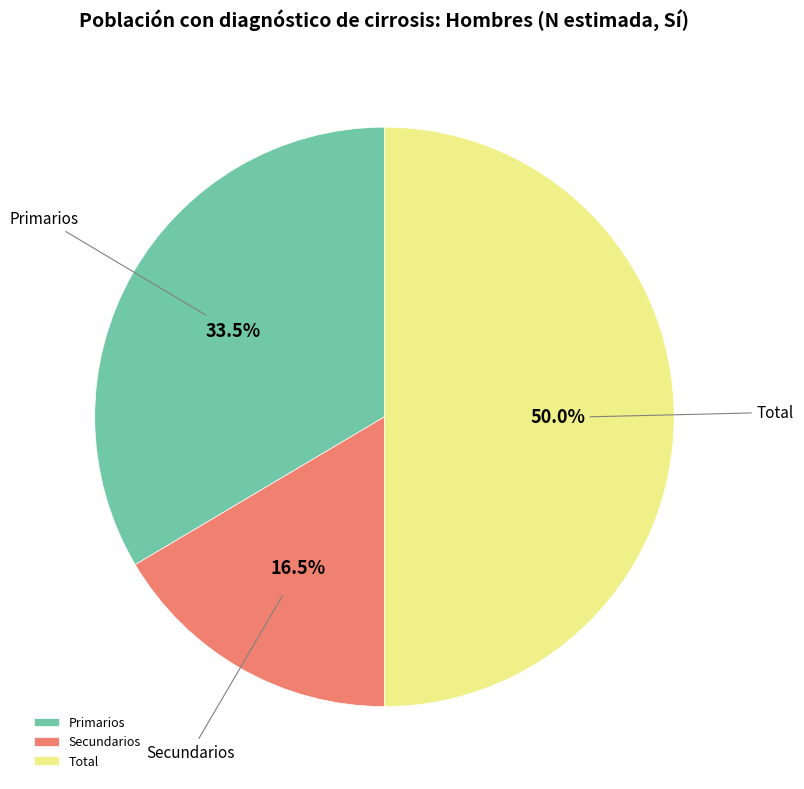

Rank the categories by value from lowest to highest.

Secundarios, Primarios, Total